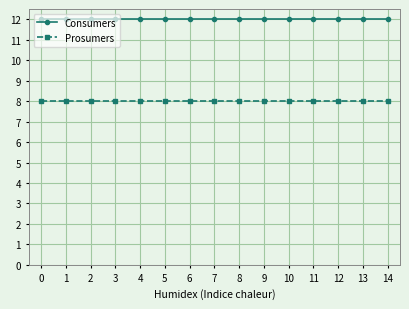

What is the total value across all series at 10?

20